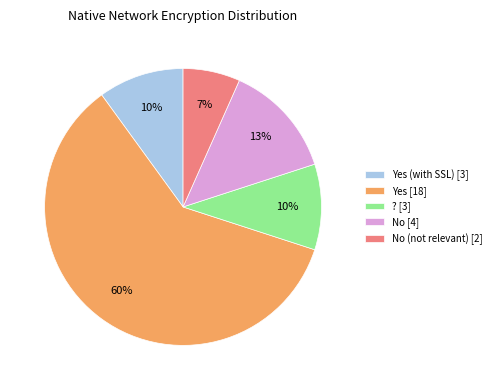

Is there a majority slice in this chart?

Yes